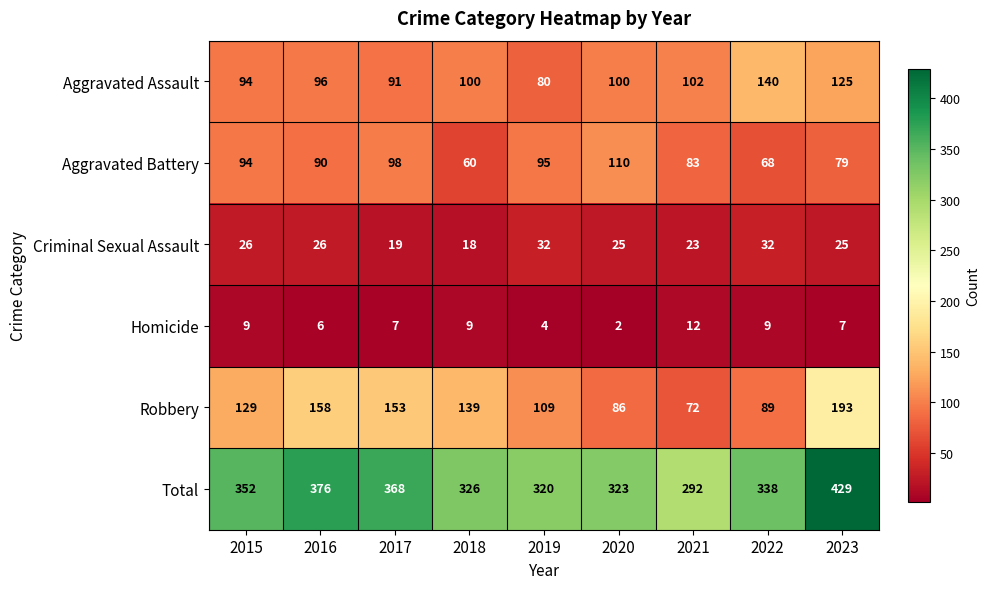

Is the value of Homicide at 2021 greater than the value of Total at 2018?

No